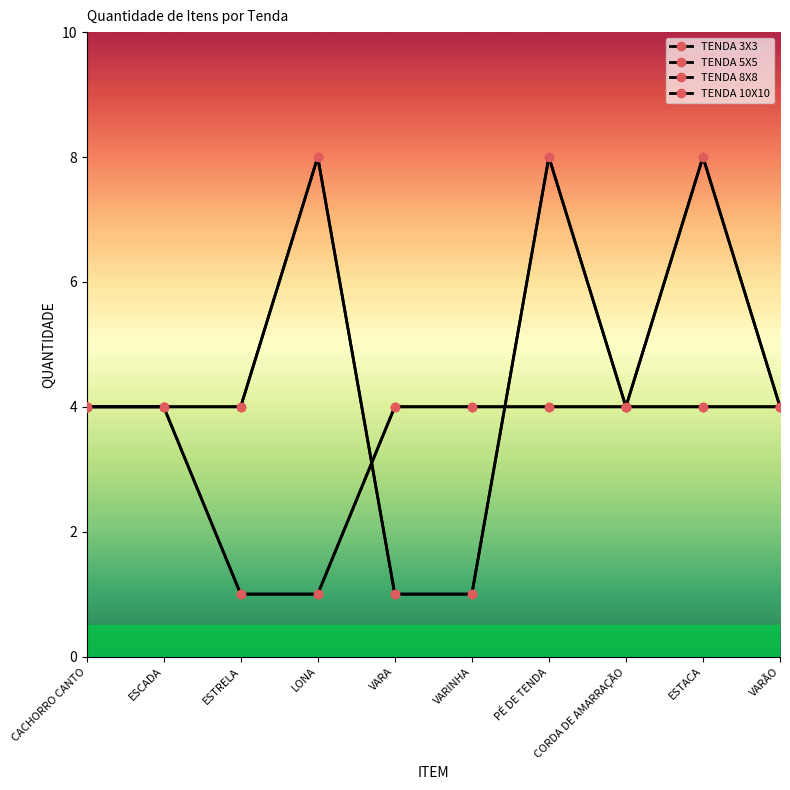

Reading left to right, what are all the values shown in this chart?

TENDA 3X3: 4	4	1	1	4	4	4	4	4	4
TENDA 5X5: 4	4	1	1	4	4	4	4	4	4
TENDA 8X8: 4	4	4	8	1	1	8	4	8	4
TENDA 10X10: 4	4	4	8	1	1	8	4	8	4